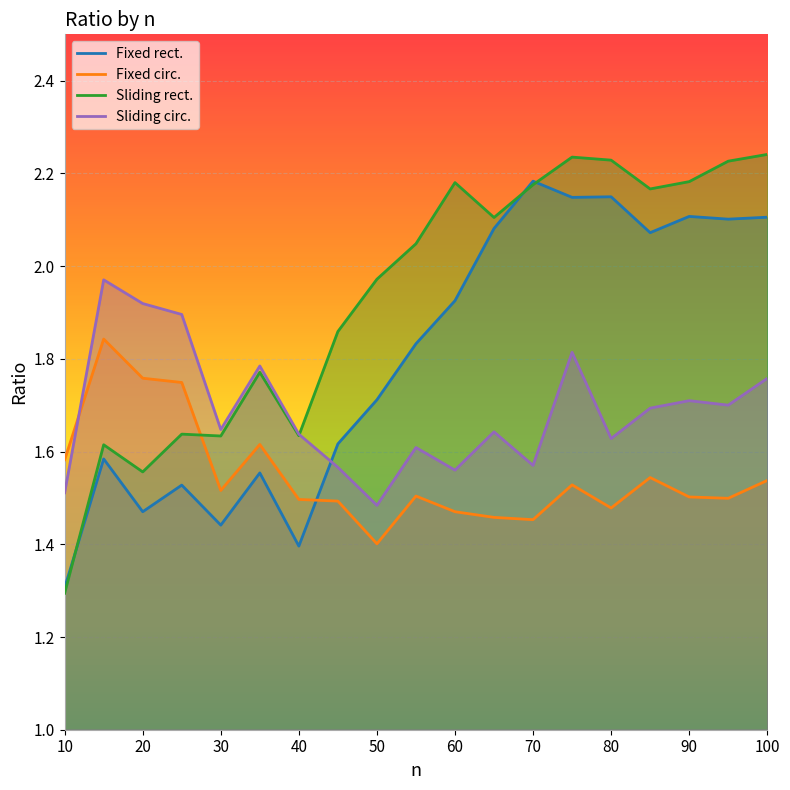

List the series in order of their peak value, lowest first.

Fixed circ., Sliding circ., Fixed rect., Sliding rect.